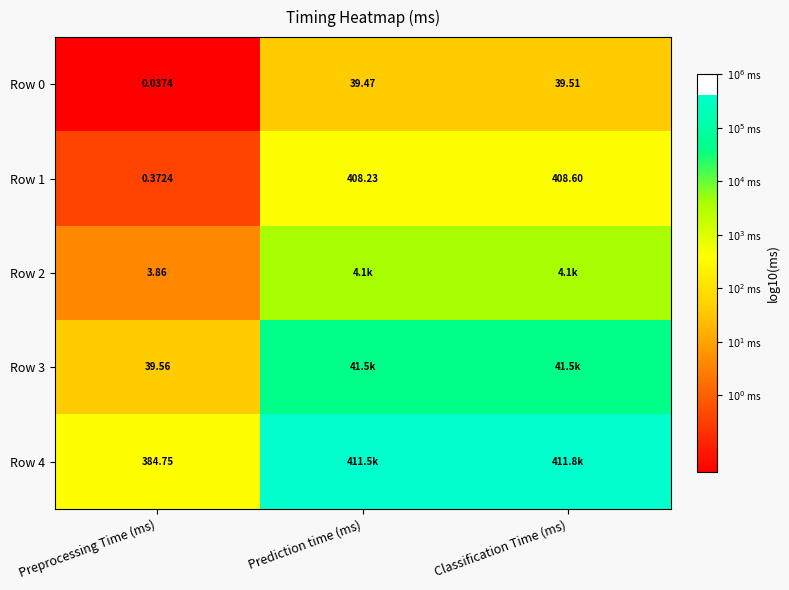

At which label does Row 1 first exceed 408?

Prediction time (ms)